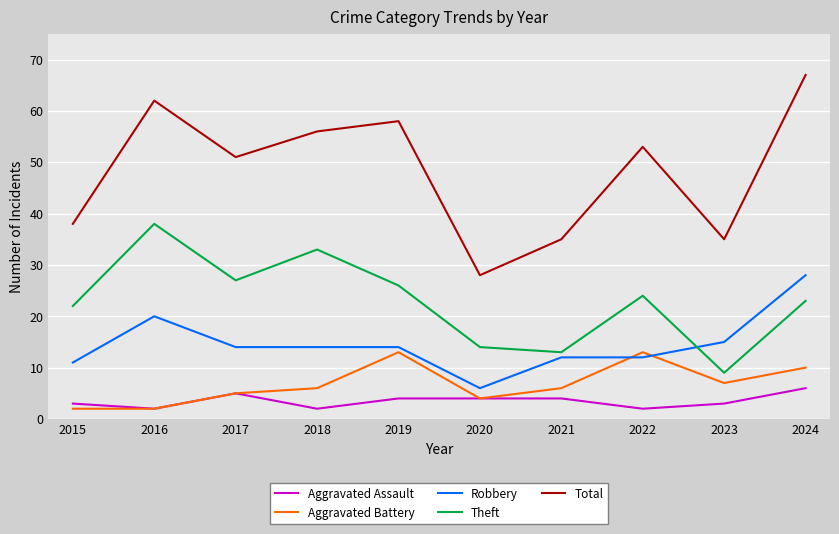

What are all the series names shown in the legend?

Aggravated Assault, Aggravated Battery, Robbery, Theft, Total